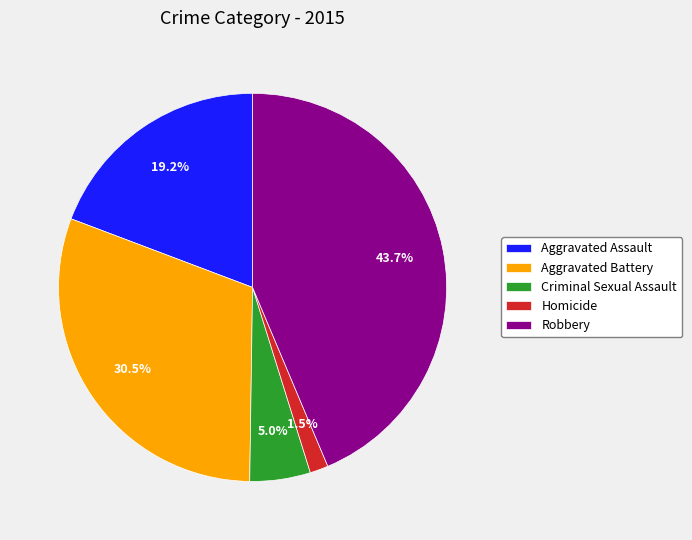

What portion of the pie excludes Criminal Sexual Assault?

95.0%